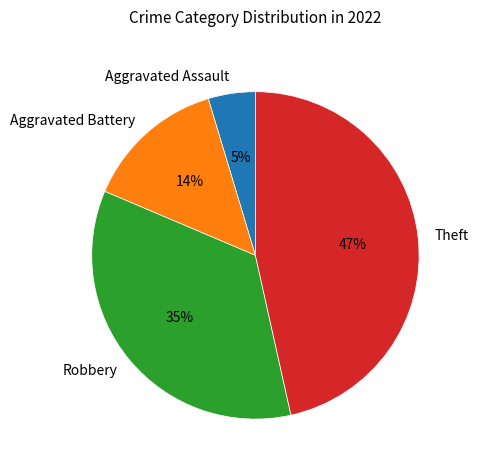

Does any single category account for the majority?

No